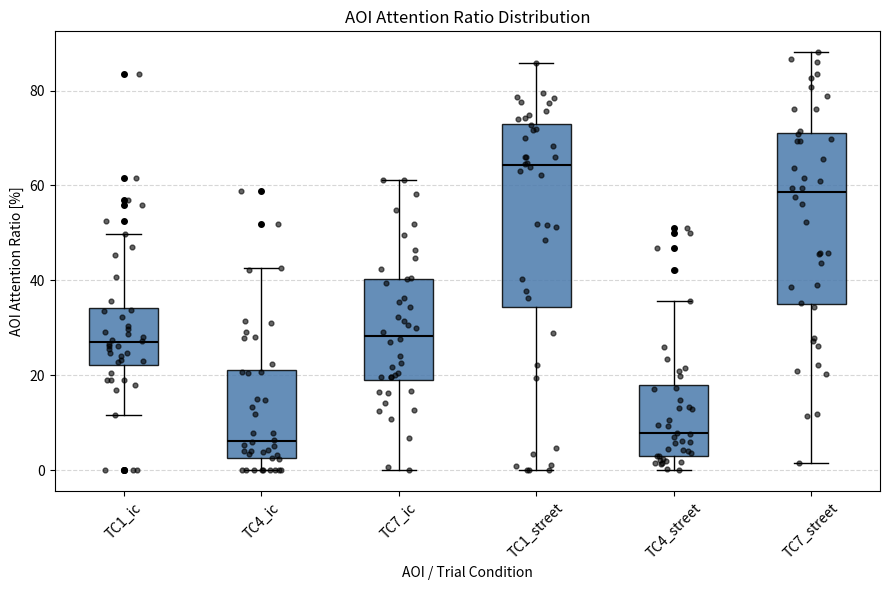

Which box is the tallest, from its lower edge to its upper edge?

TC1_street